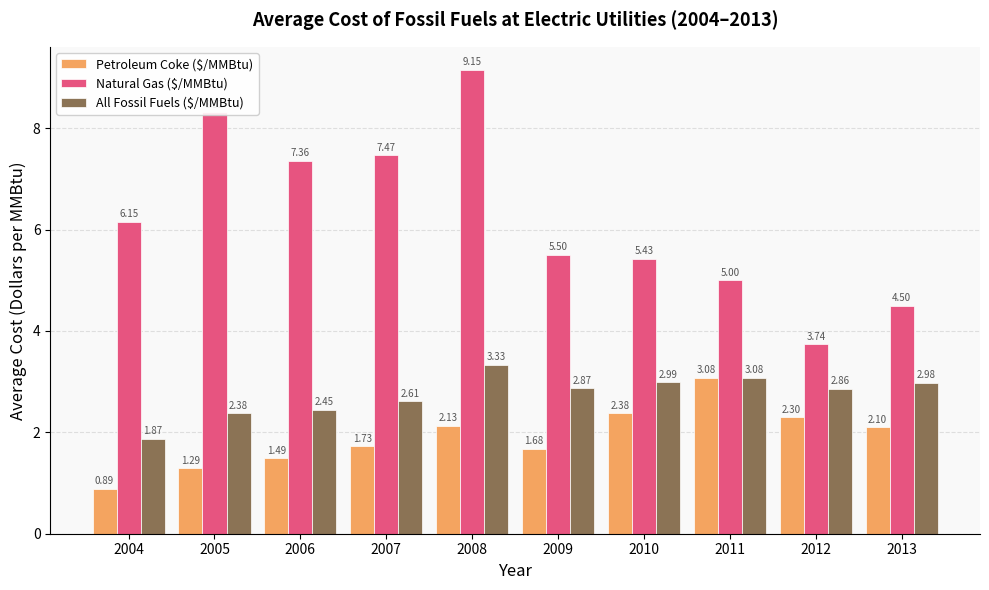

List the labels in order of Petroleum Coke ($/MMBtu) value, largest first.

2011, 2010, 2012, 2008, 2013, 2007, 2009, 2006, 2005, 2004